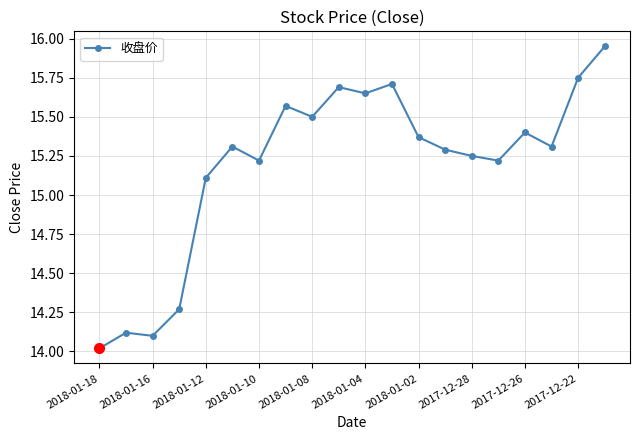

Is this an area chart (filled region under the line)?

No